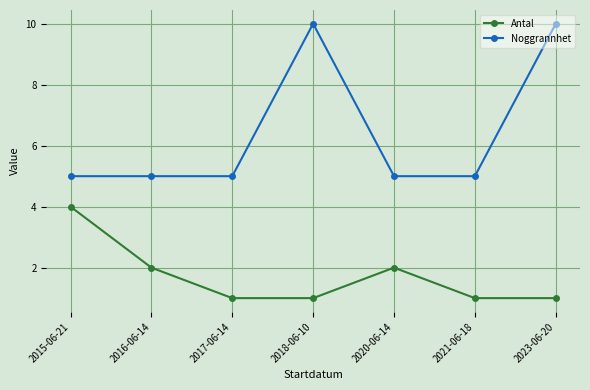

How many interior local peaks does the Antal series have?

1